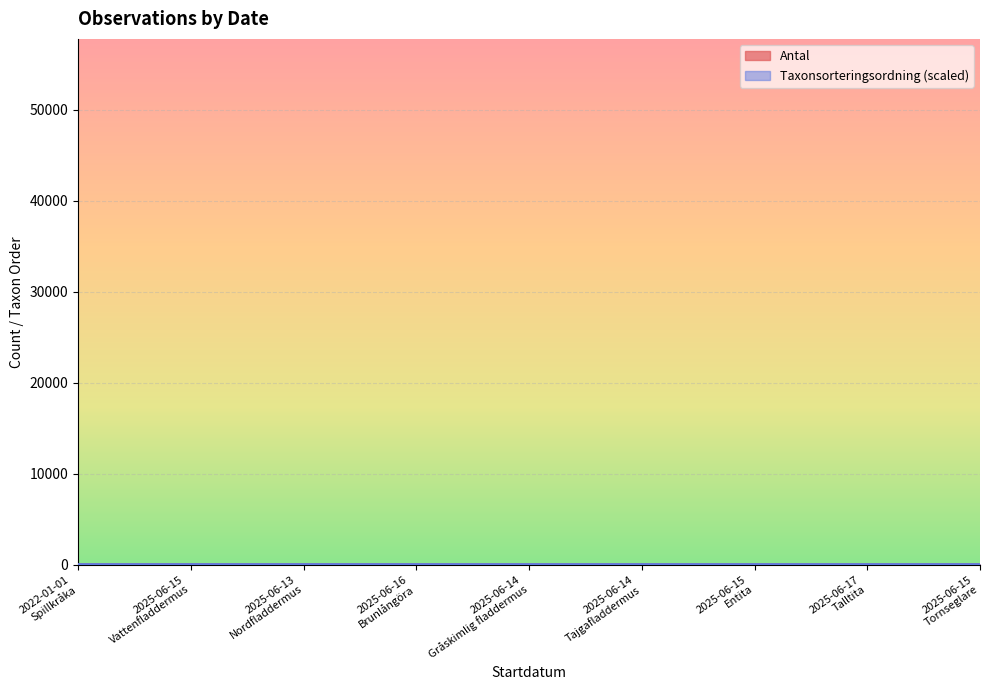

What are all the series names shown in the legend?

Antal, Taxonsorteringsordning